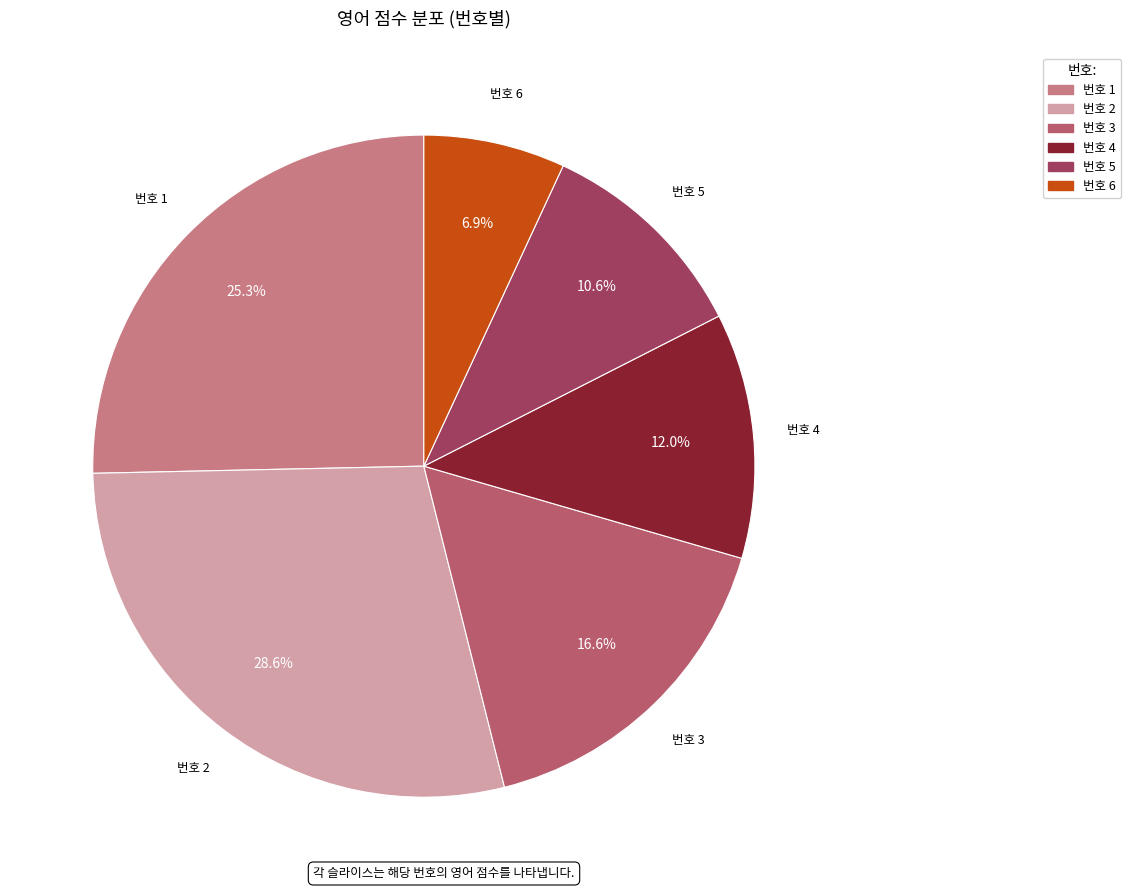

Approximately how many times larger is the value at 번호 2 compared to 번호 3?

1.7